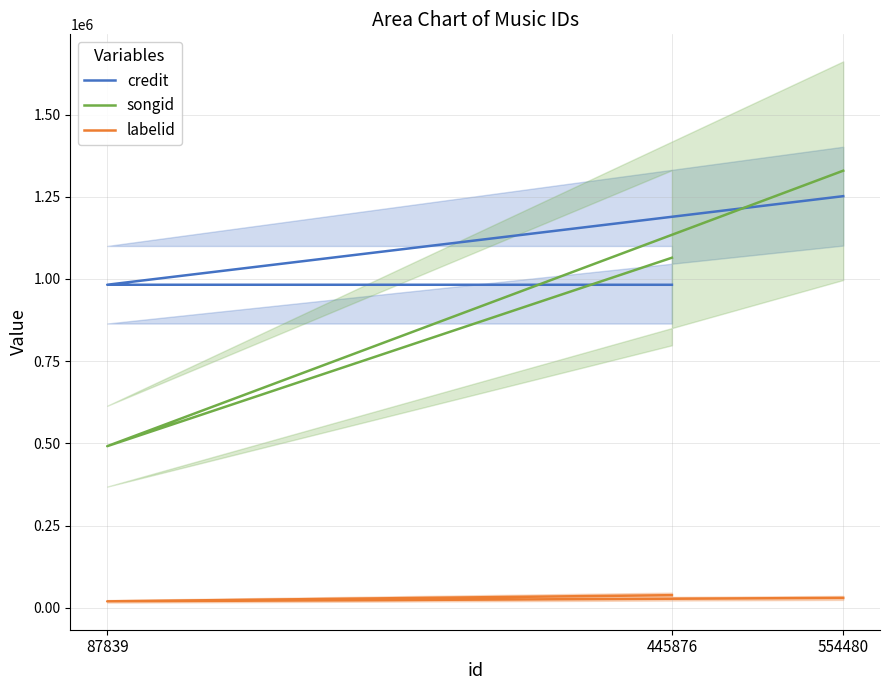

Reading left to right, list all the values displayed in this chart.

credit: 445876=982411	87839=982489	554480=1251808
songid: 445876=1064617	87839=491666	554480=1329240
labelid: 445876=38695	87839=19929	554480=30335